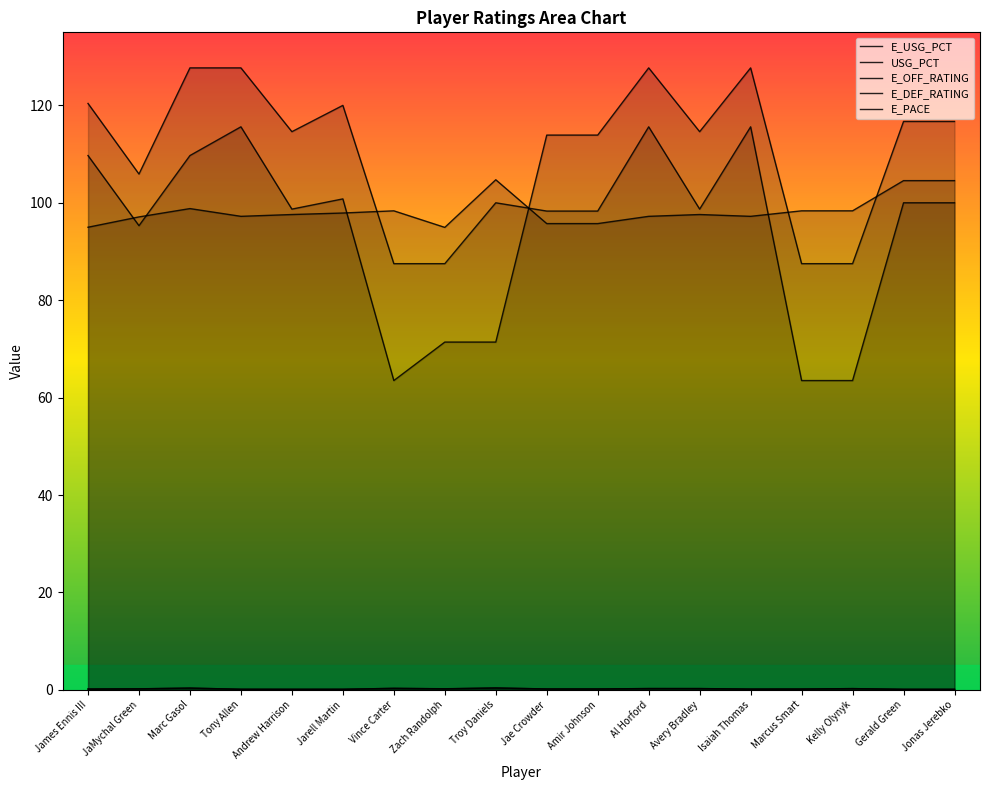

What is the value of the E_PACE point at the 2nd from the left?

97.1